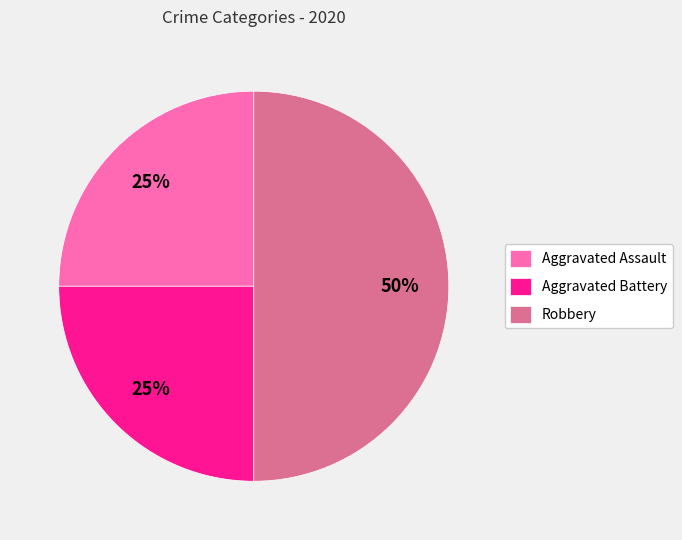

Count the number of slices in the pie.

3